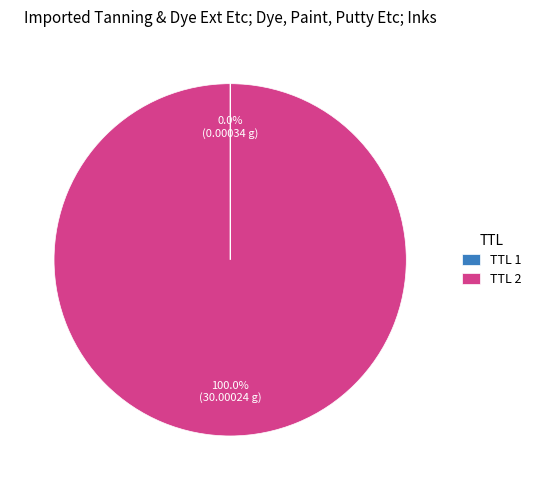

Which slice is the largest?

TTL 2